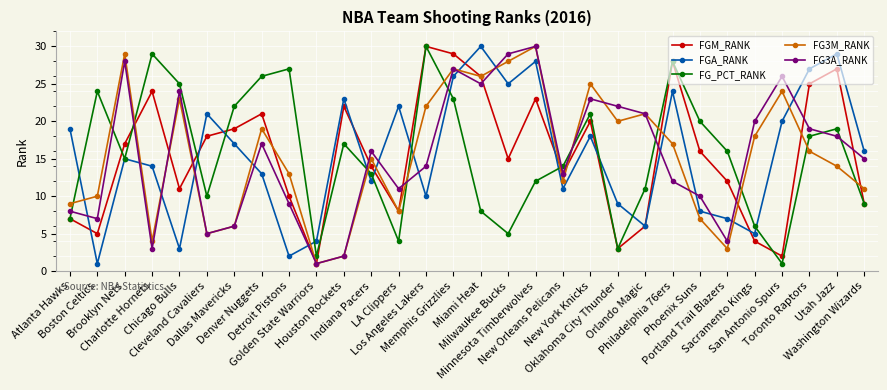

At which label is FG_PCT_RANK closest to 15?

Brooklyn Nets